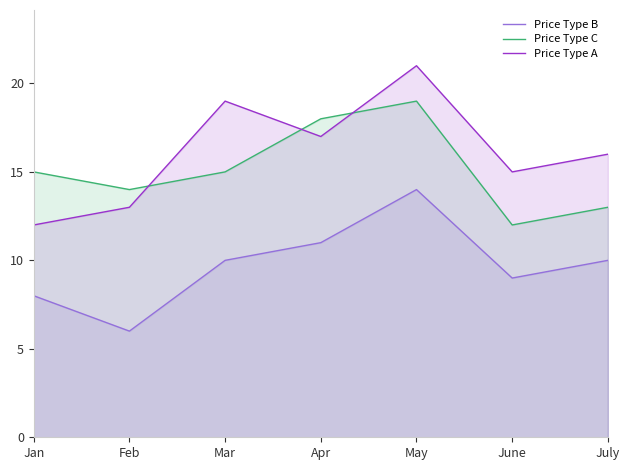

How many lines are shown in the chart?

3